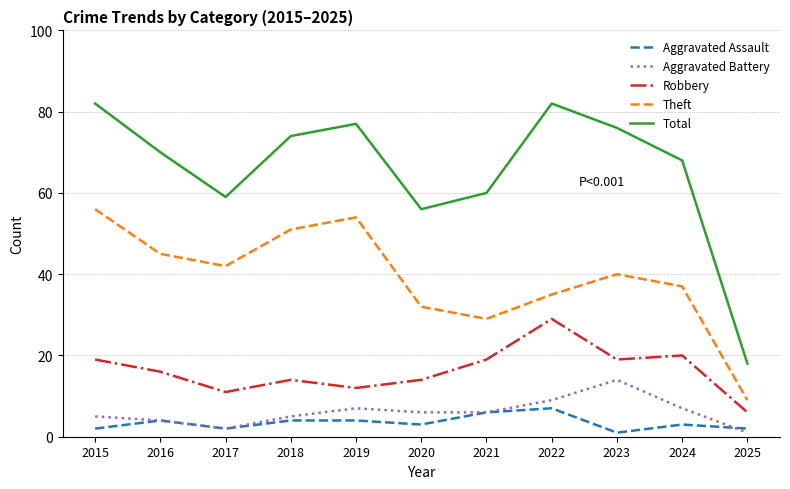

How many lines are shown in the chart?

5